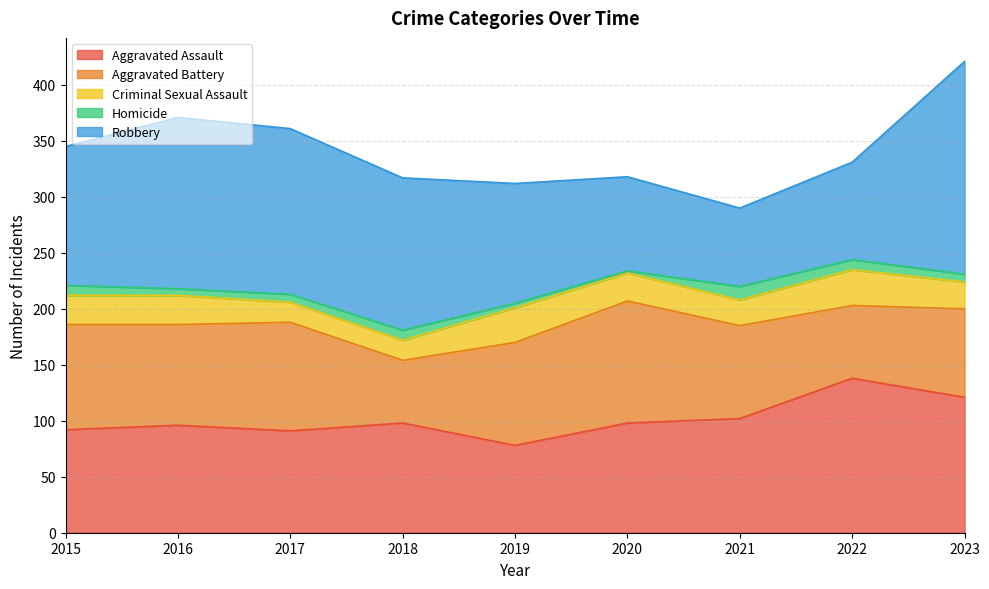

How many lines are shown in the chart?

5